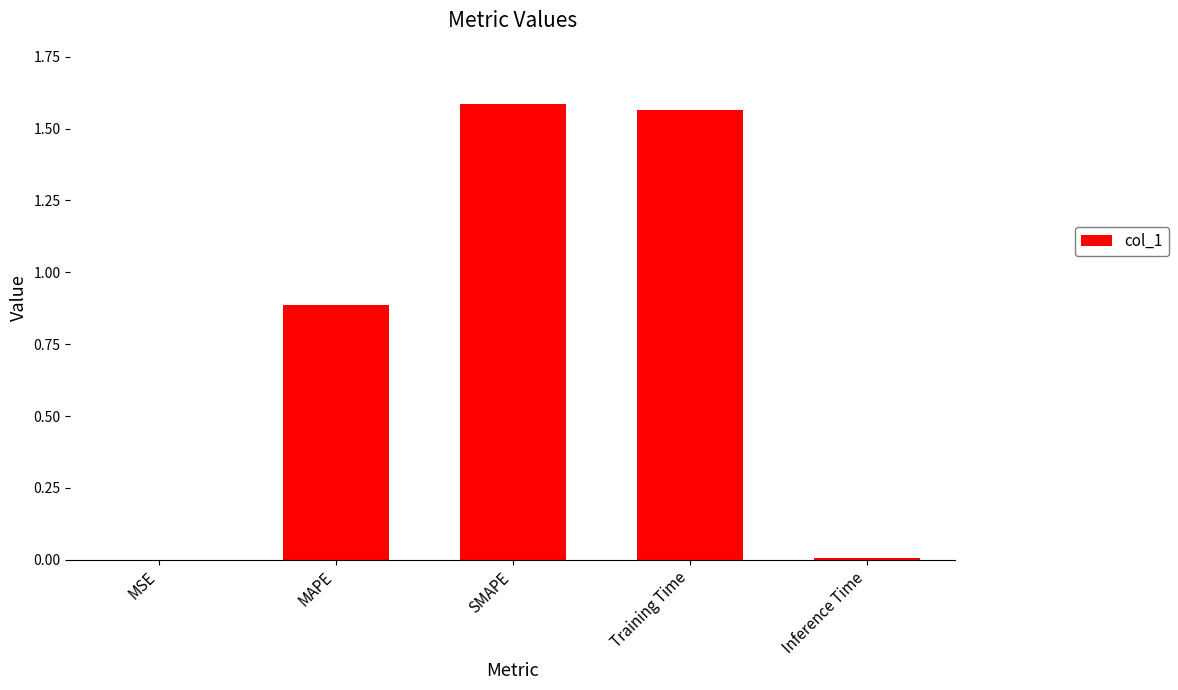

What value does the data have at MAPE?

0.9